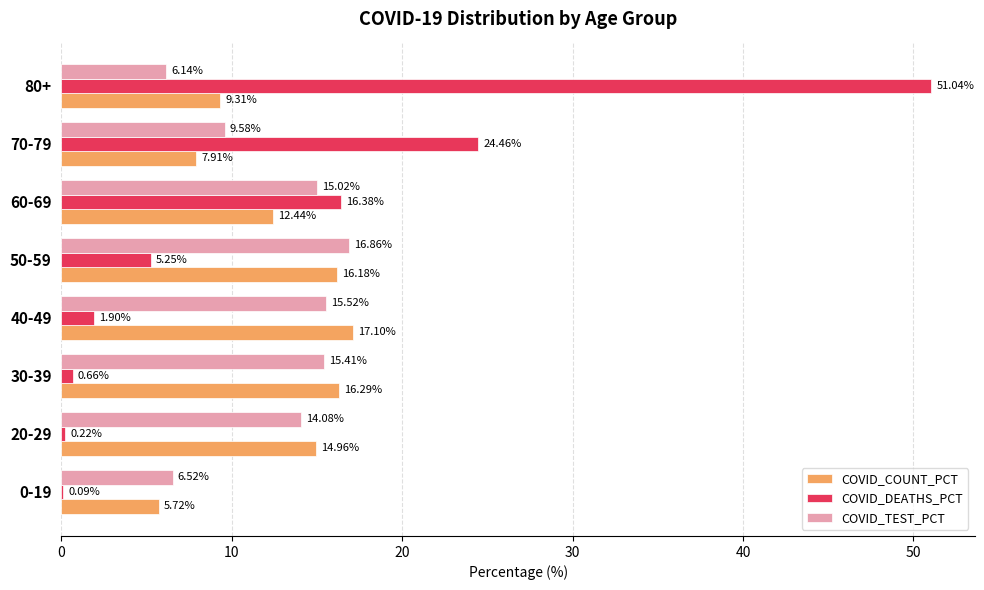

Is the value of COVID_DEATHS_PCT at 40-49 greater than the value of COVID_TEST_PCT at 50-59?

No